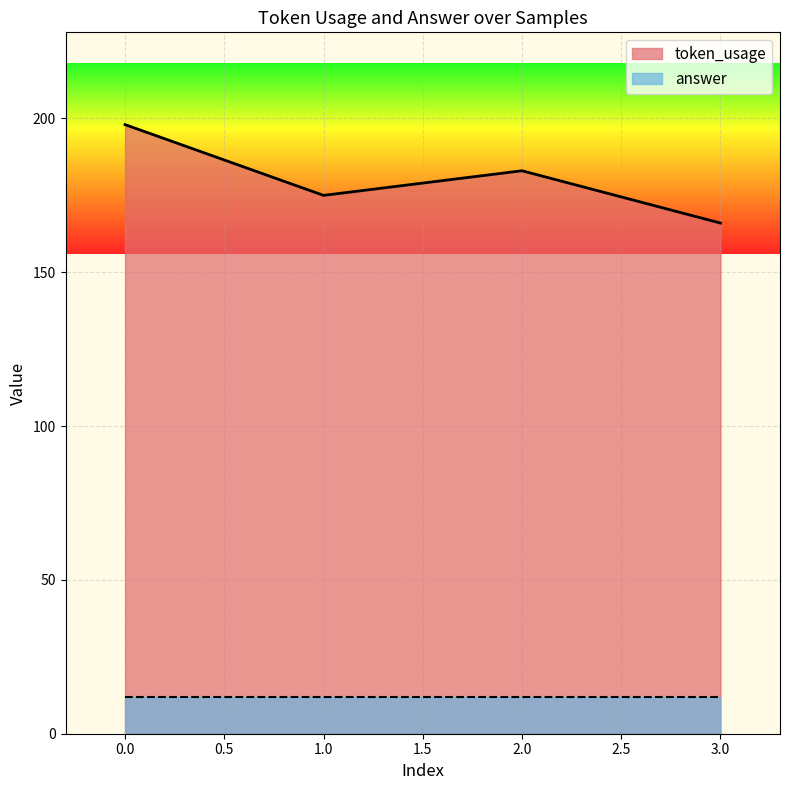

Is it true that the value at 2 is 291?

False